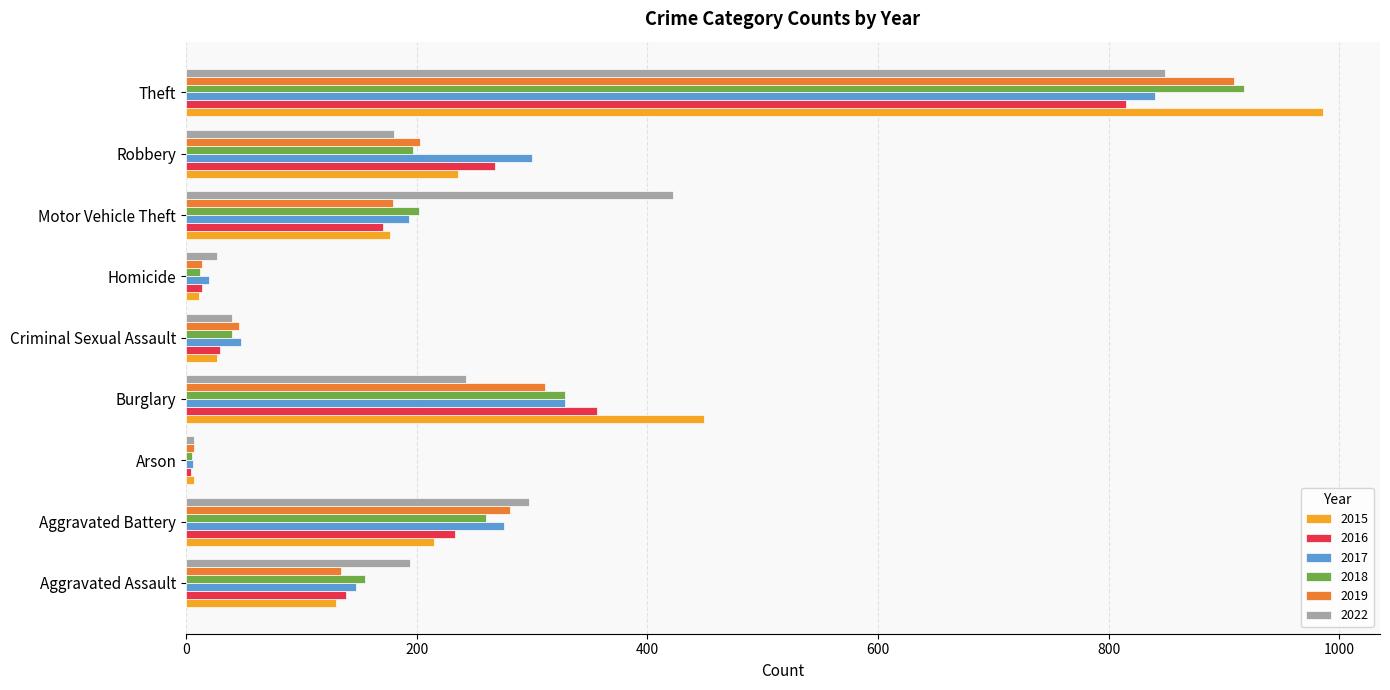

What is the total value across all series at Robbery?

1384